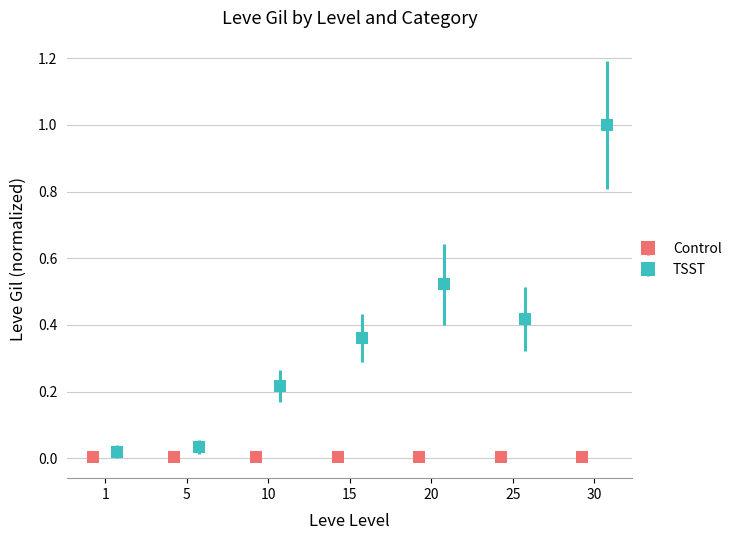

Rank the series by their average value, from lowest to highest.

Control, TSST